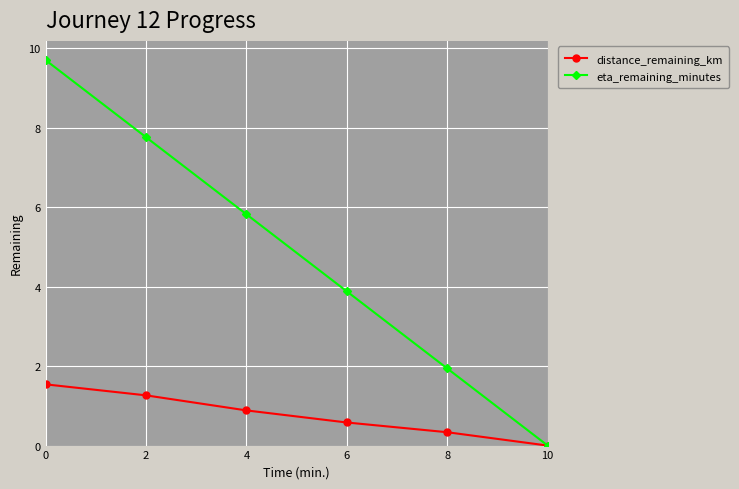

At 2, list the series in order from smallest to largest.

distance_remaining_km, eta_remaining_minutes